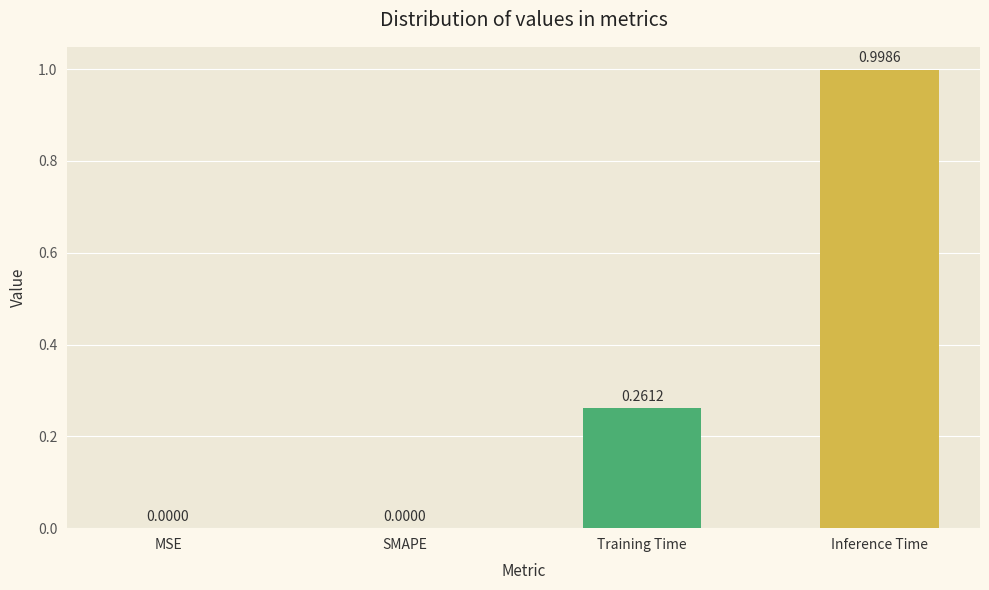

What is the change in value from MSE to Inference Time?

+1.0